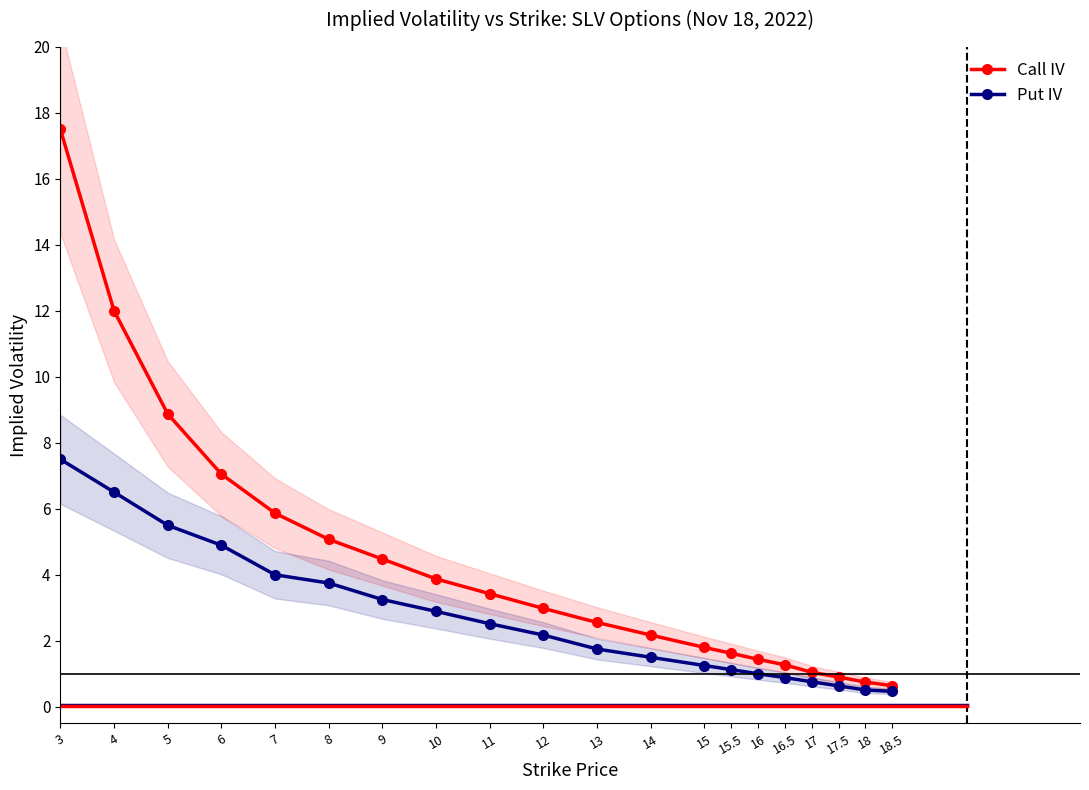

Is it true that Put IV equals 1.3 at 15?

True